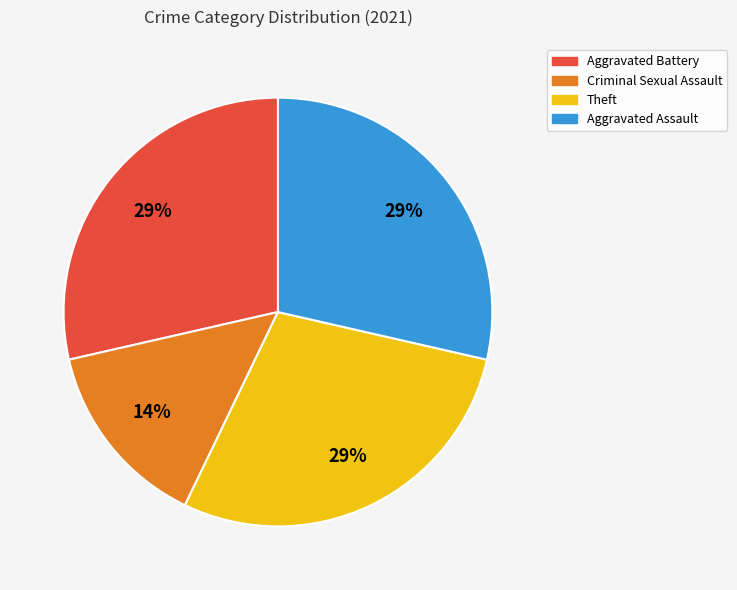

How many segments does this pie chart have?

4